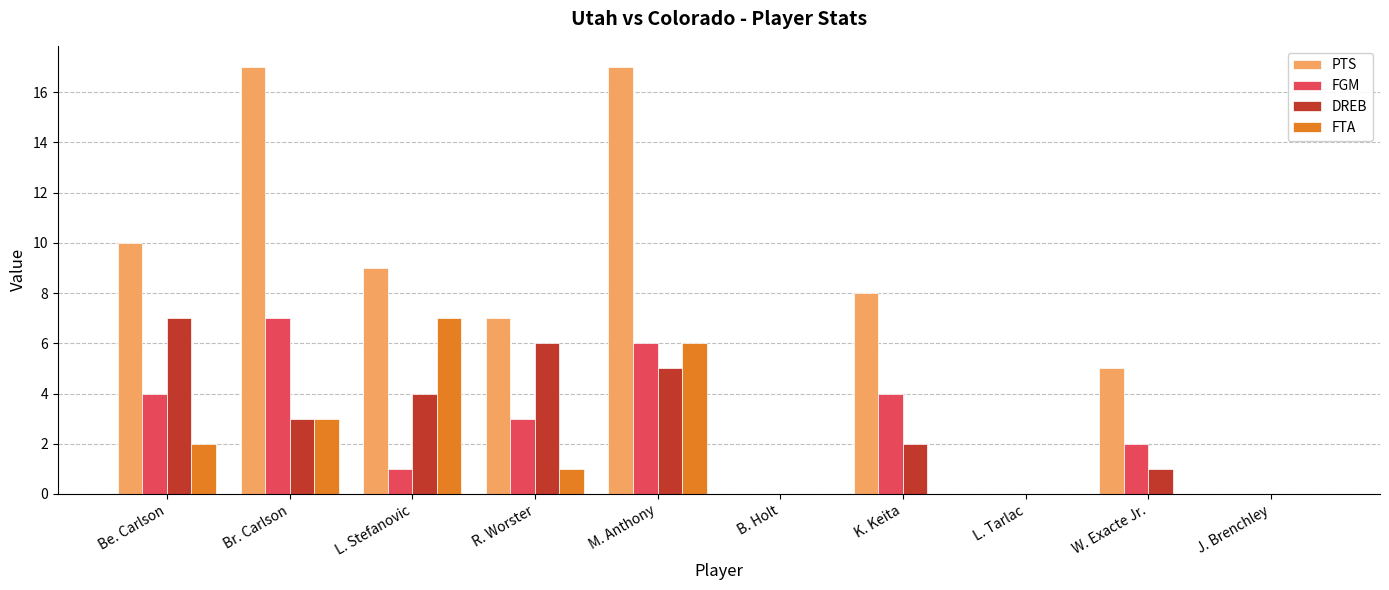

Reading right to left, transcribe all the data shown in this chart.

PTS: 0	5	0	8	0	17	7	9	17	10
FGM: 0	2	0	4	0	6	3	1	7	4
DREB: 0	1	0	2	0	5	6	4	3	7
FTA: 0	0	0	0	0	6	1	7	3	2